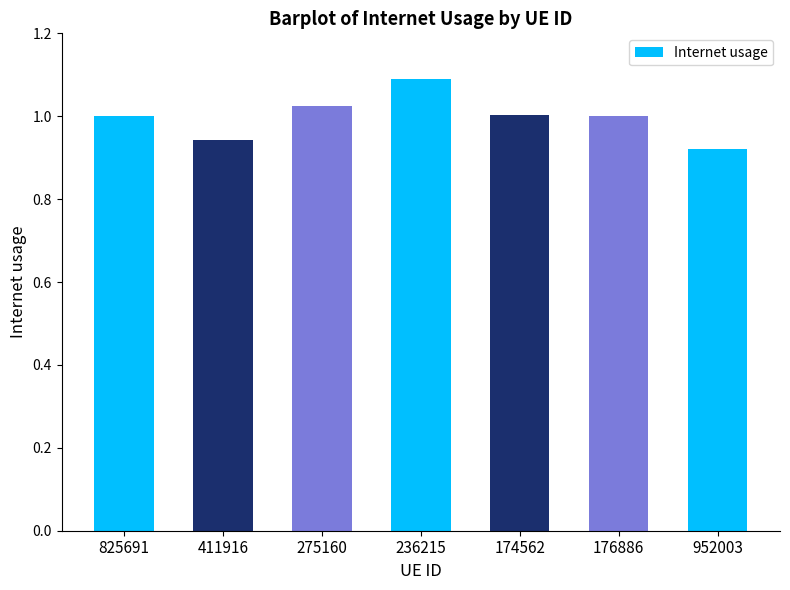

At which category does the chart reach its peak across all series?

236215